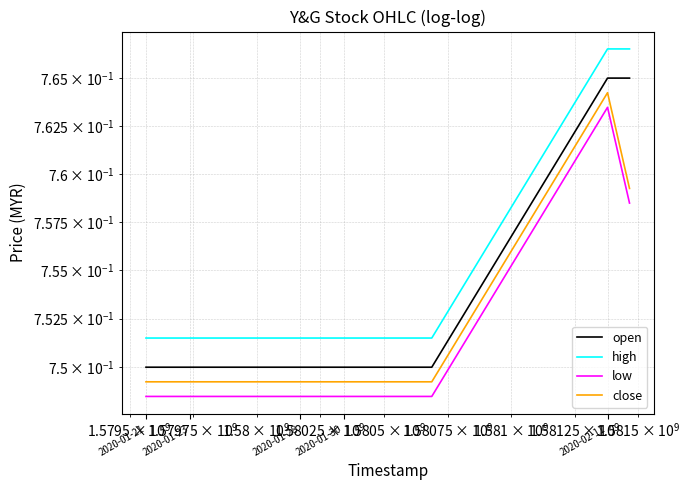

Rank the series by their average value, from lowest to highest.

low, close, open, high